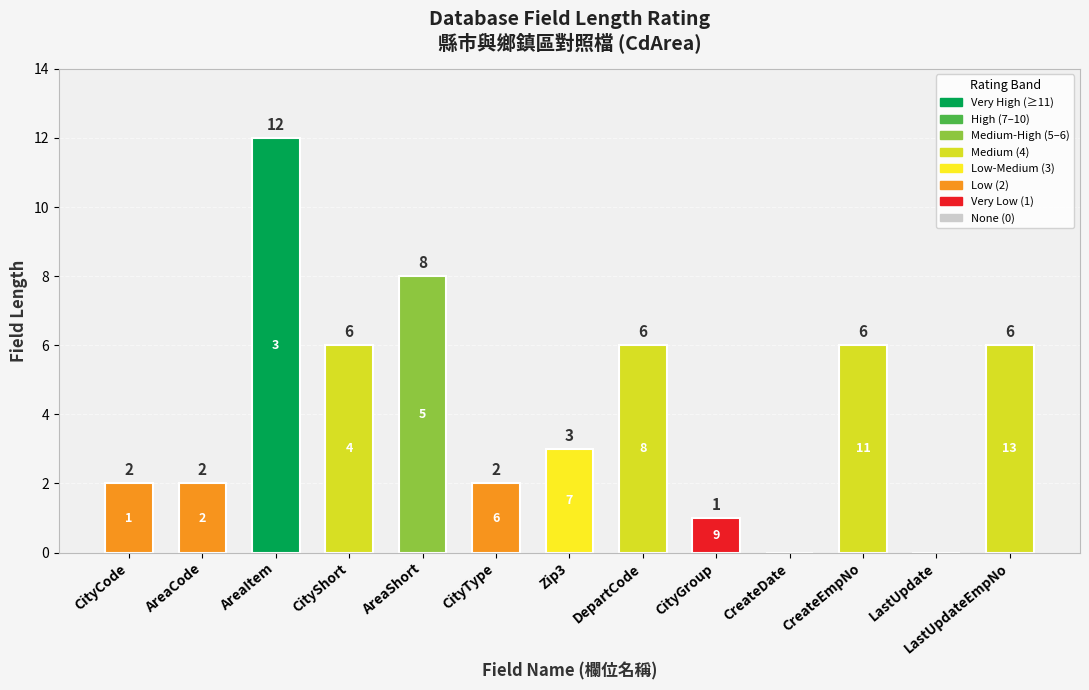

What is the sum of all values?

54